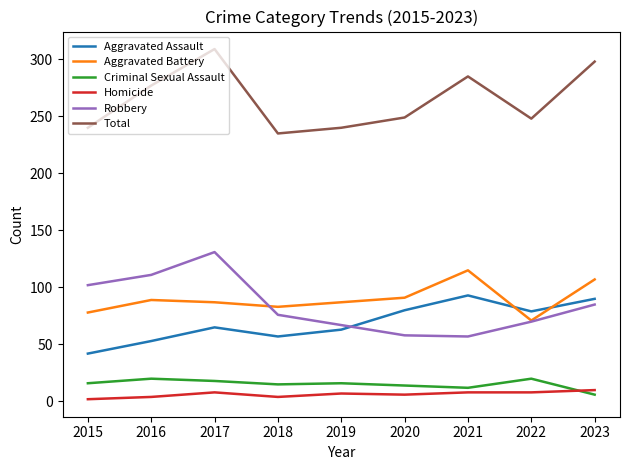

How many categories are shown in the chart?

9